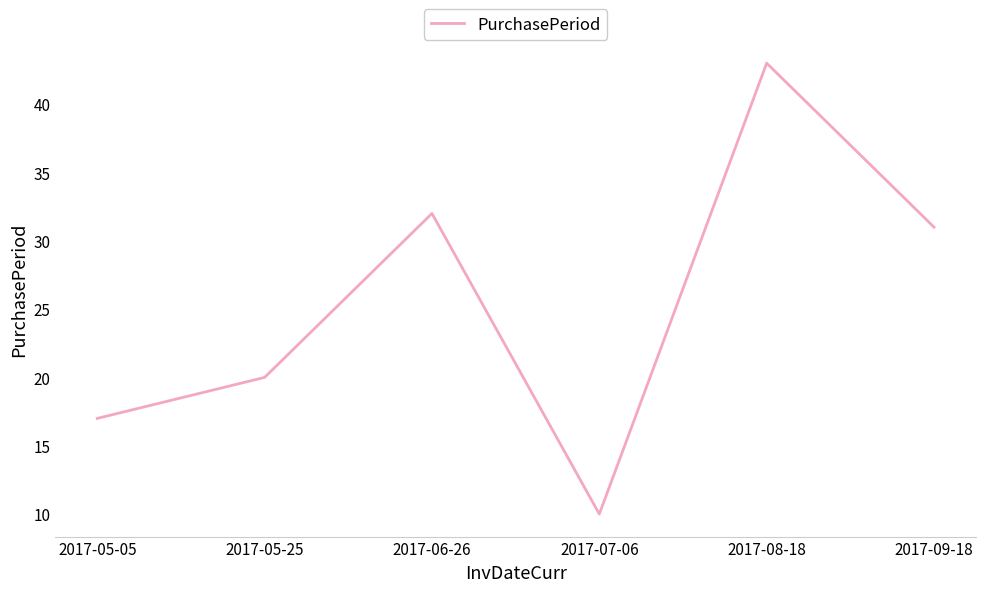

Rank the categories by value from highest to lowest.

2017-08-18, 2017-06-26, 2017-09-18, 2017-05-25, 2017-05-05, 2017-07-06